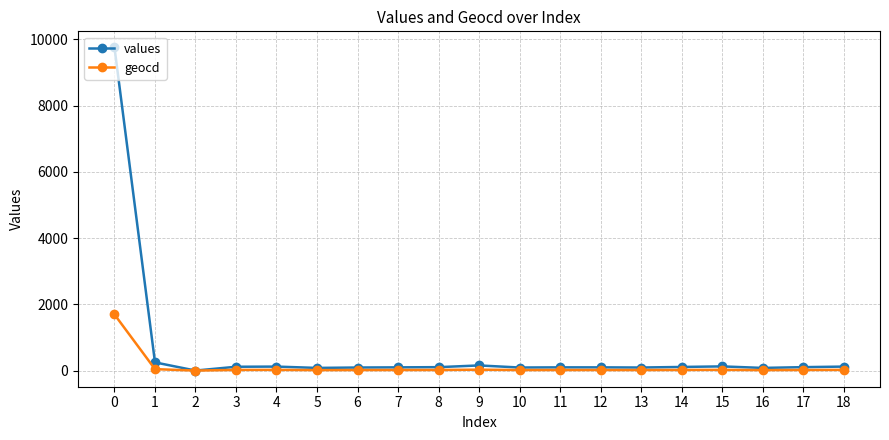

What is the highest value of the values series?

9752